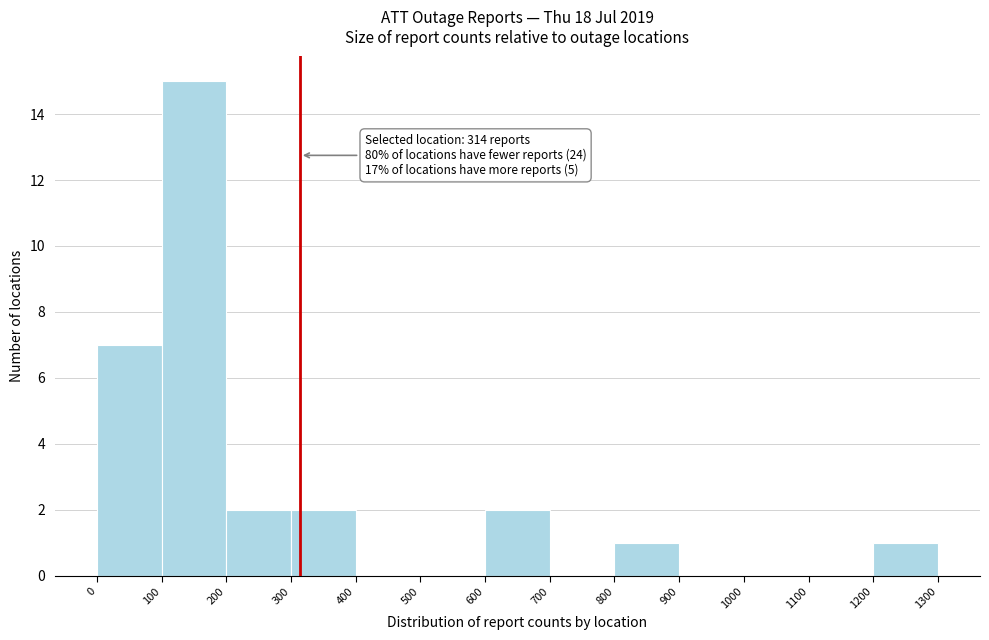

Which range on the x-axis has the tallest bar?

100 to 200